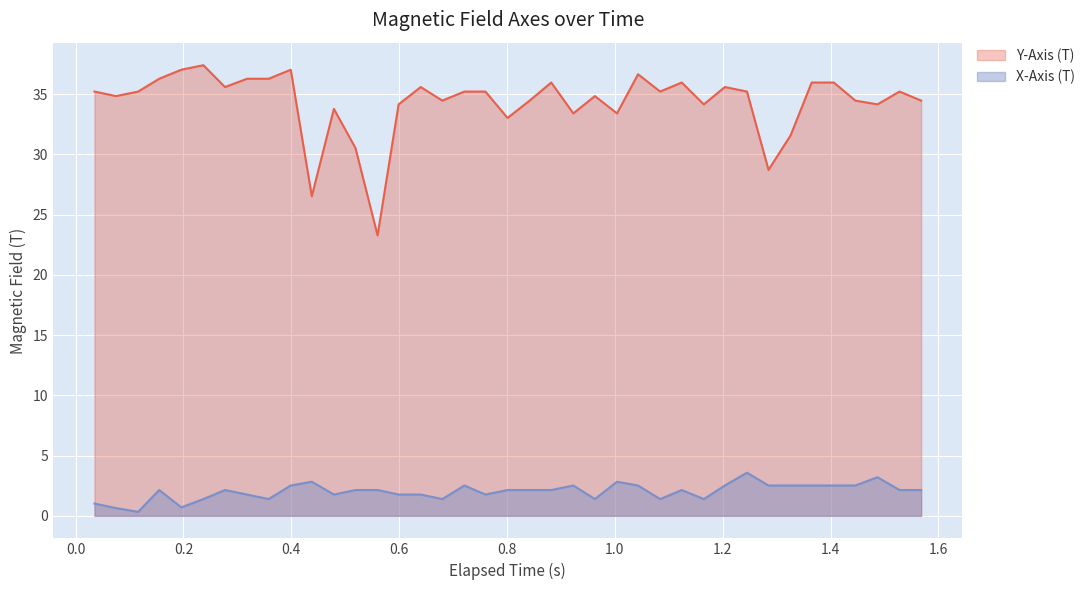

Which series has the largest total across all categories?

Y-Axis (T)